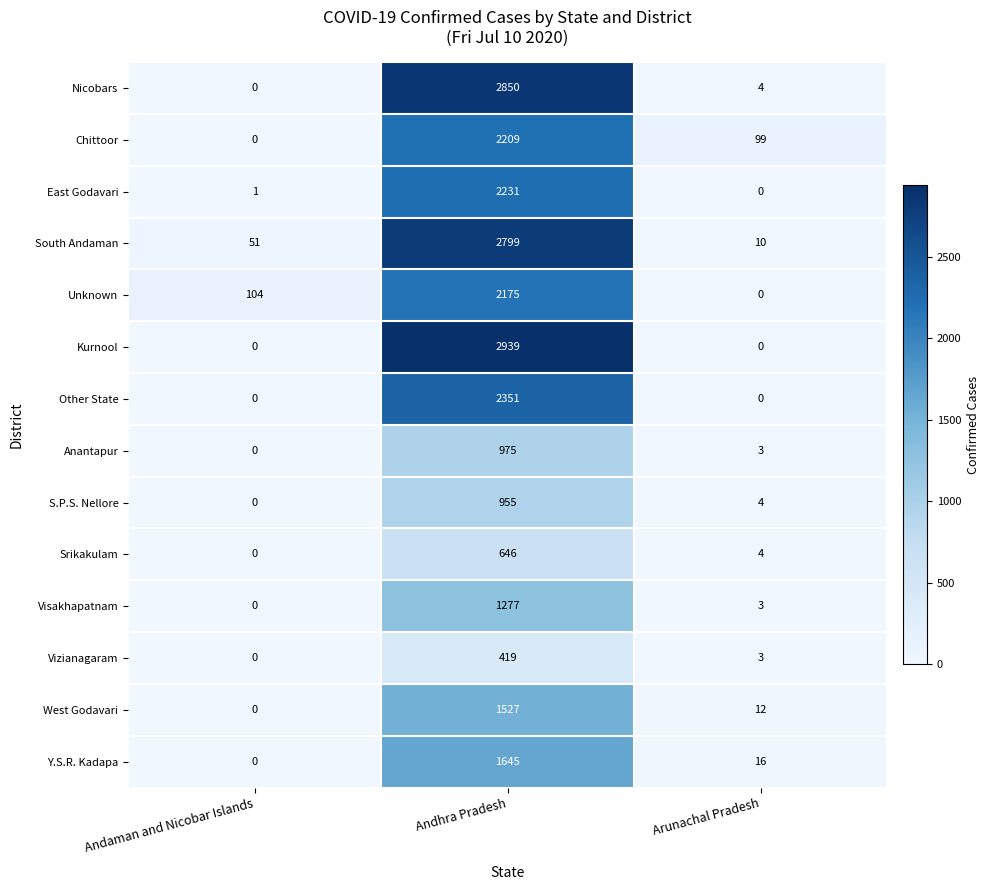

What is the difference between the maximum and minimum values in the S.P.S. Nellore series?

955